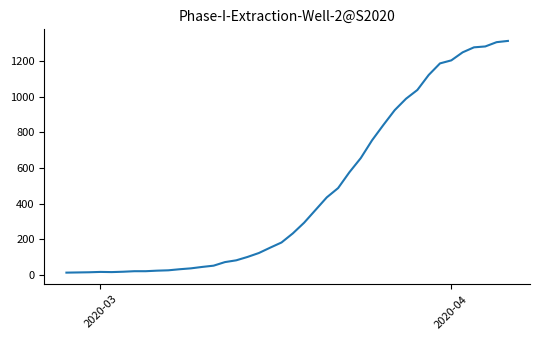

What is the maximum value shown in the chart?

1312